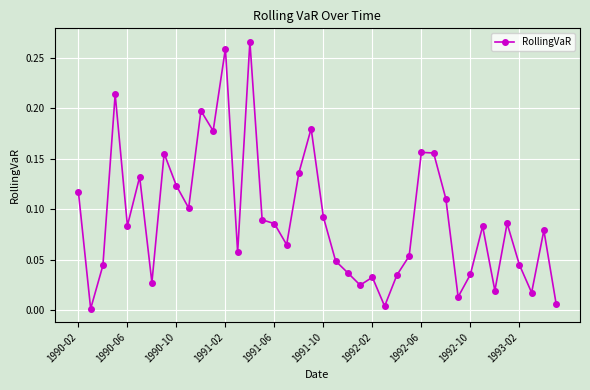

What is the sum of all values?

3.6